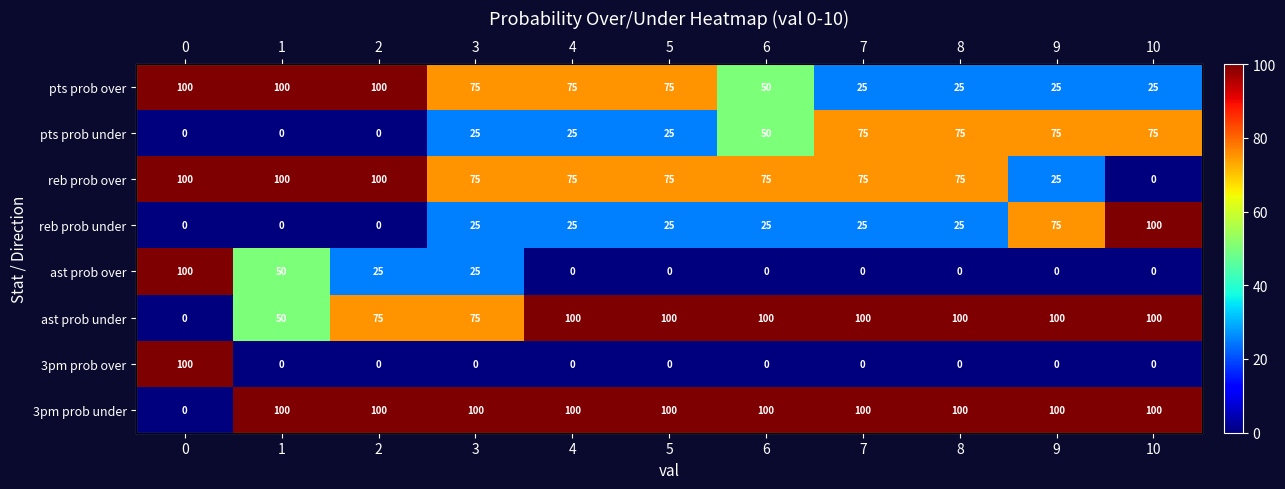

Rank the series by their maximum value, from lowest to highest.

pts prob under, pts prob over, reb prob over, reb prob under, ast prob over, ast prob under, 3pm prob over, 3pm prob under